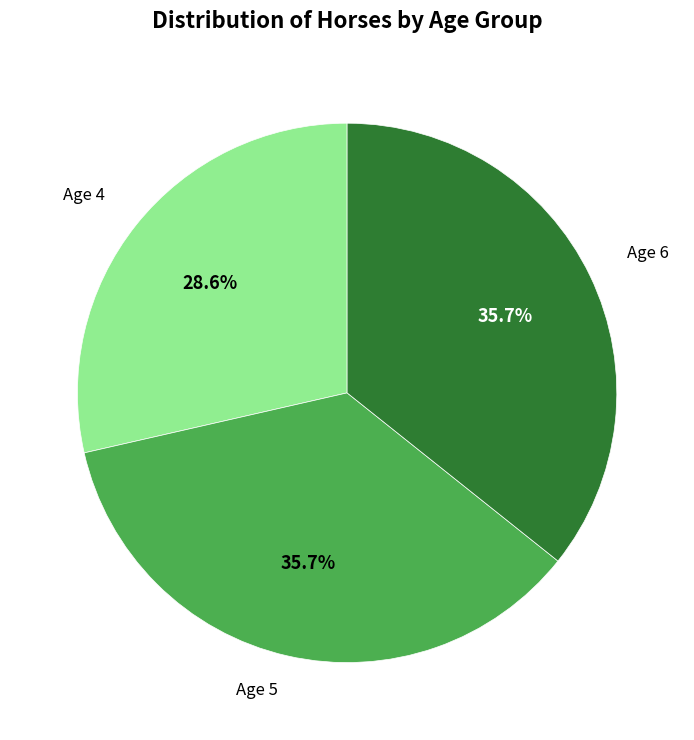

Is there any slice that represents more than half of the pie?

No